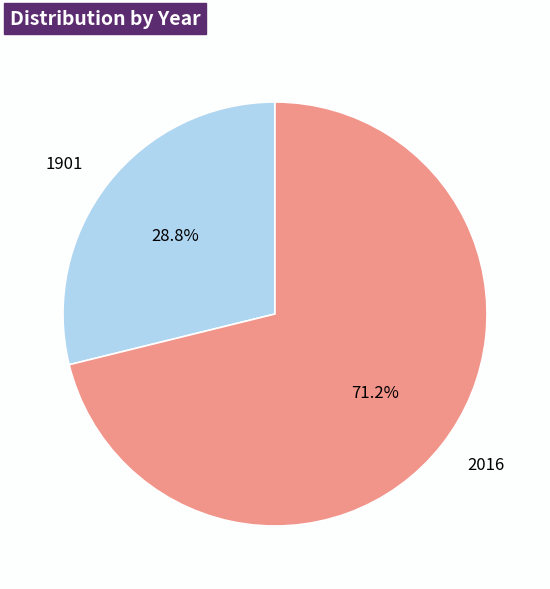

Does any single category account for the majority?

Yes